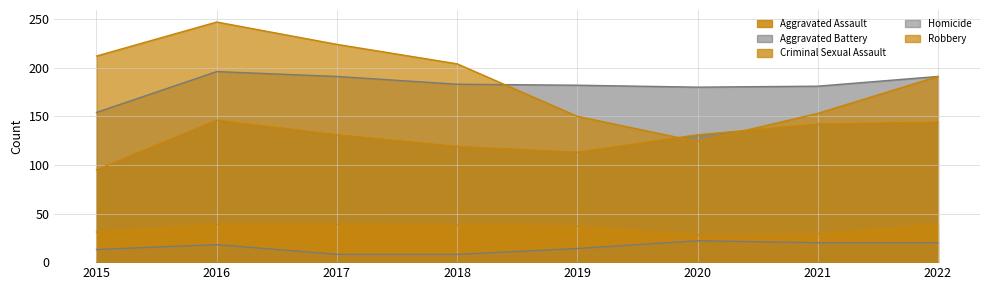

What is the total value across all series at 2016?

646